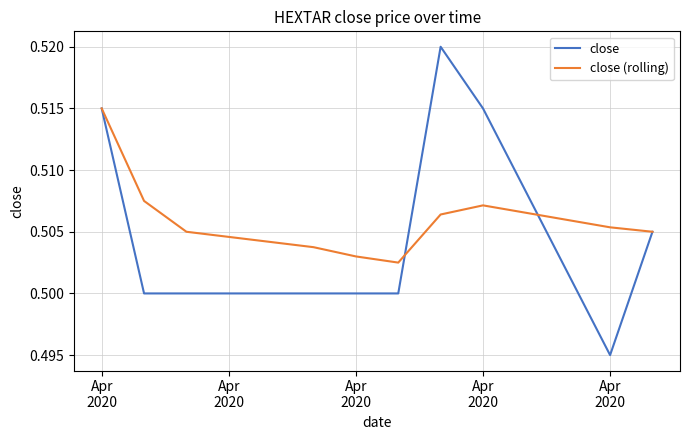

Which series has the largest range (max minus min)?

close